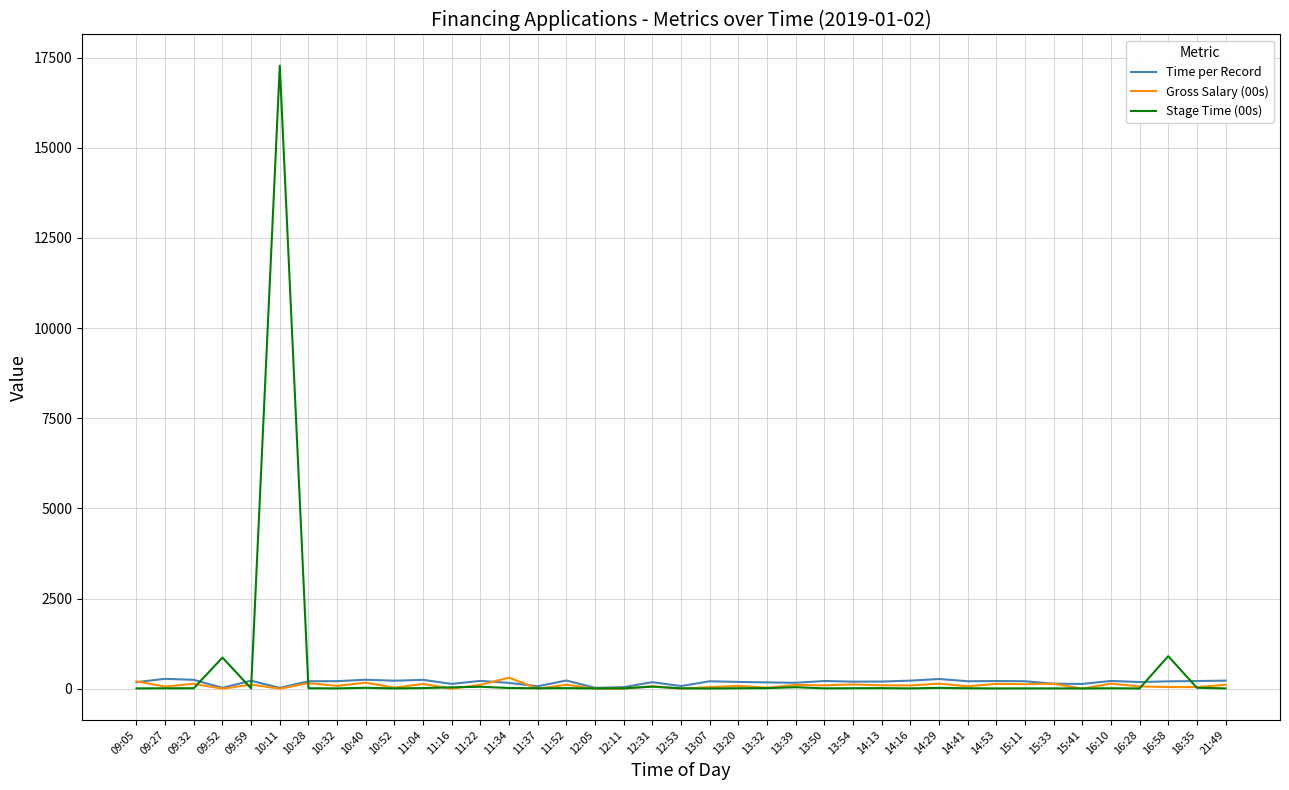

Which series has the largest range (max minus min)?

Stage Time (00s)